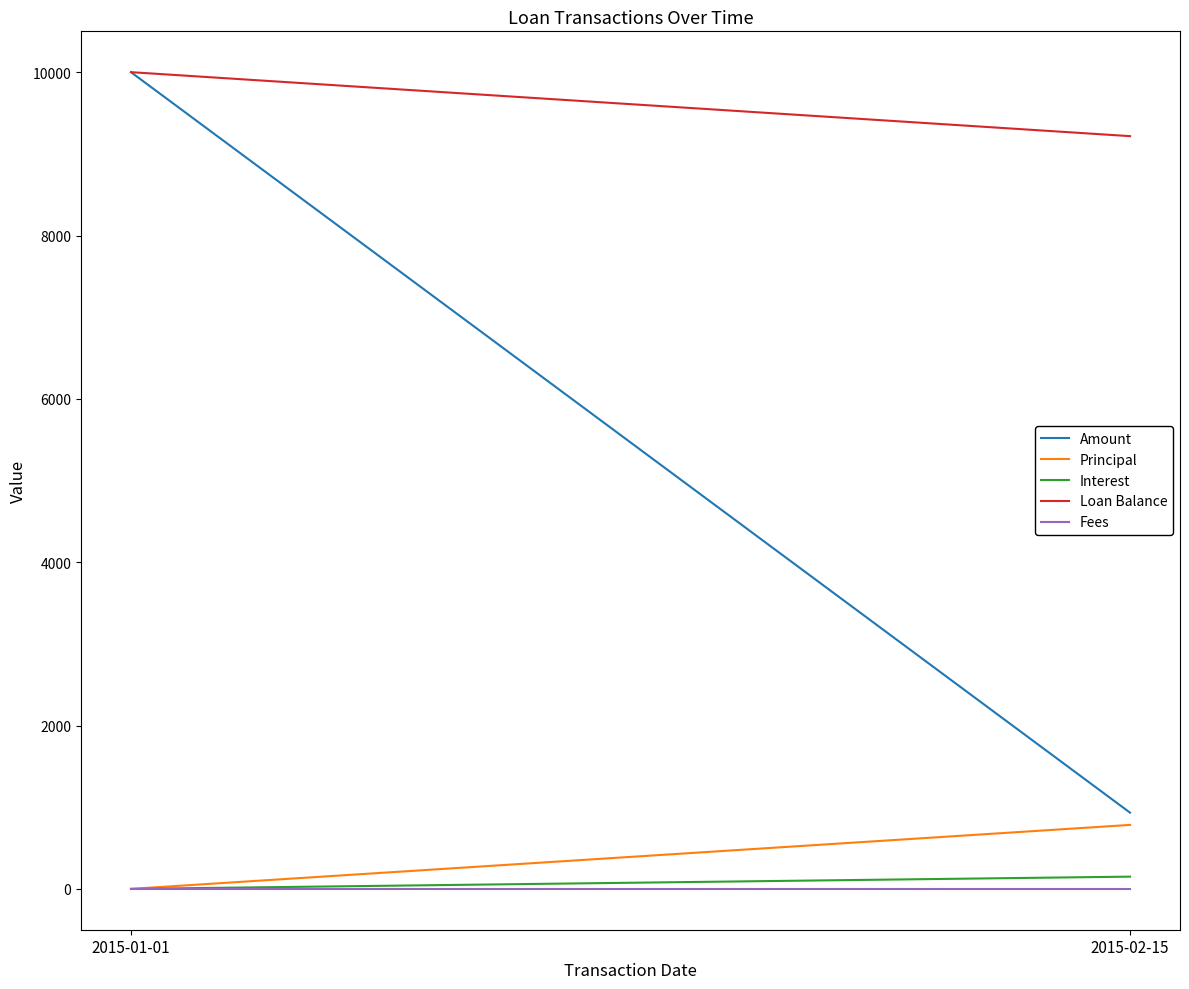

Reading right to left, what are all the values shown in this chart?

Amount: 933.3	10000.0
Principal: 783.3	0.0
Interest: 150.0	0.0
Loan Balance: 9216.7	10000.0
Fees: 0.0	0.0